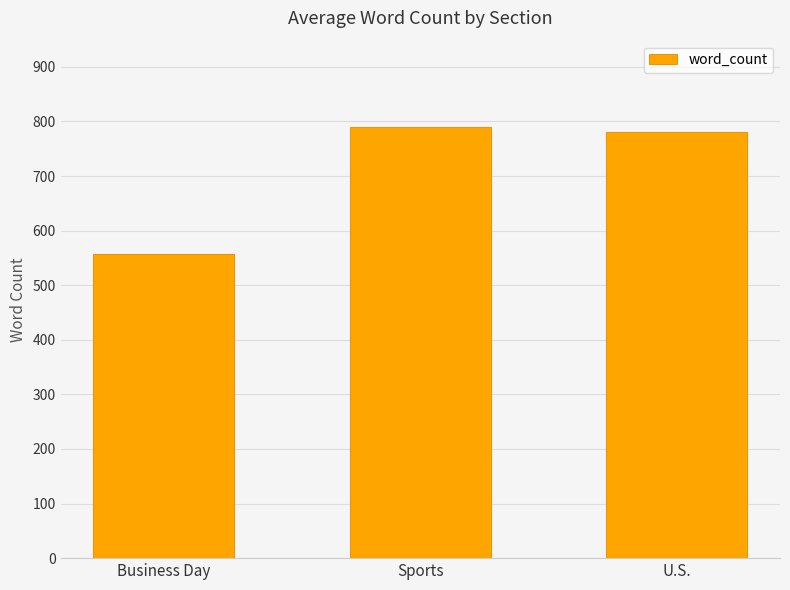

Where does the data first go above 781?

Sports